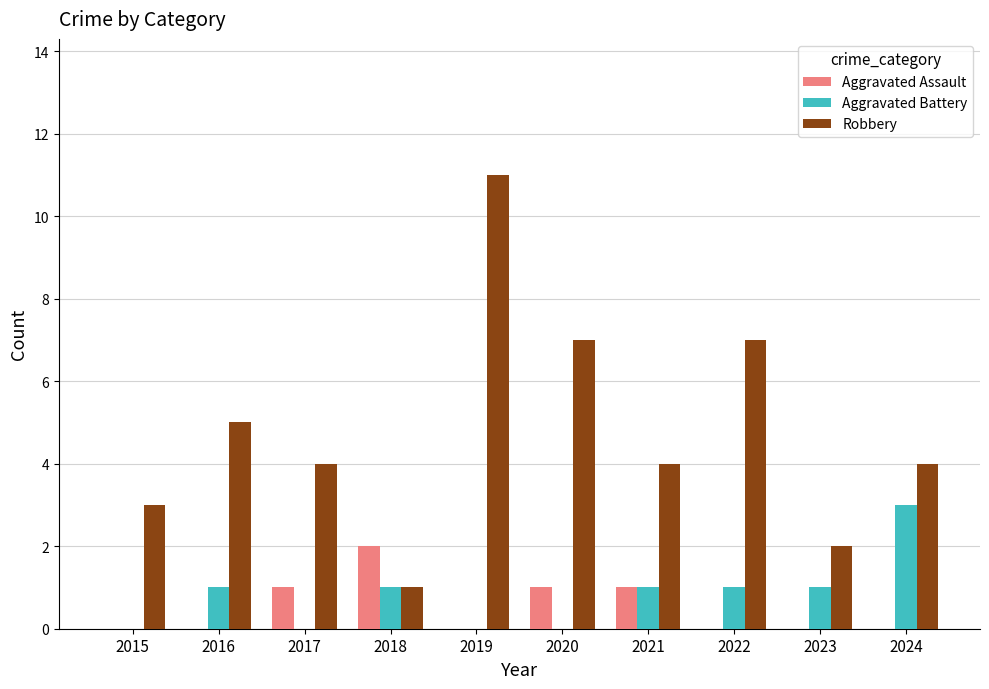

How many series are shown in this chart?

3